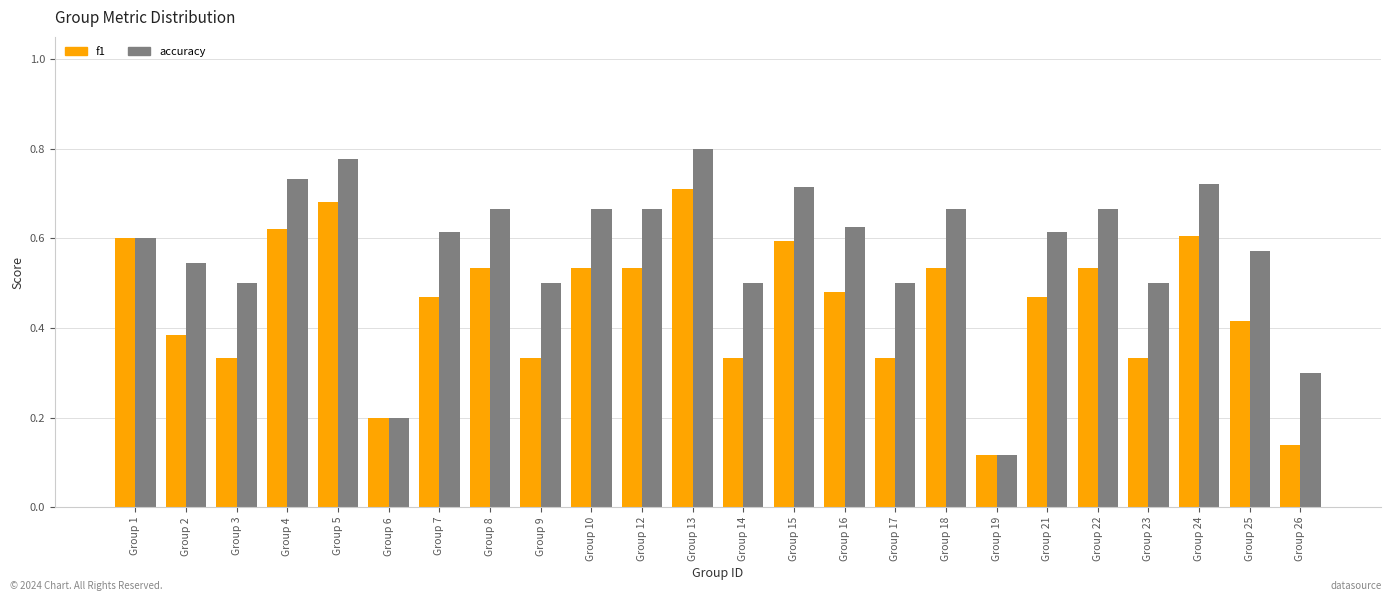

List the series in order of their peak value, lowest first.

f1, accuracy